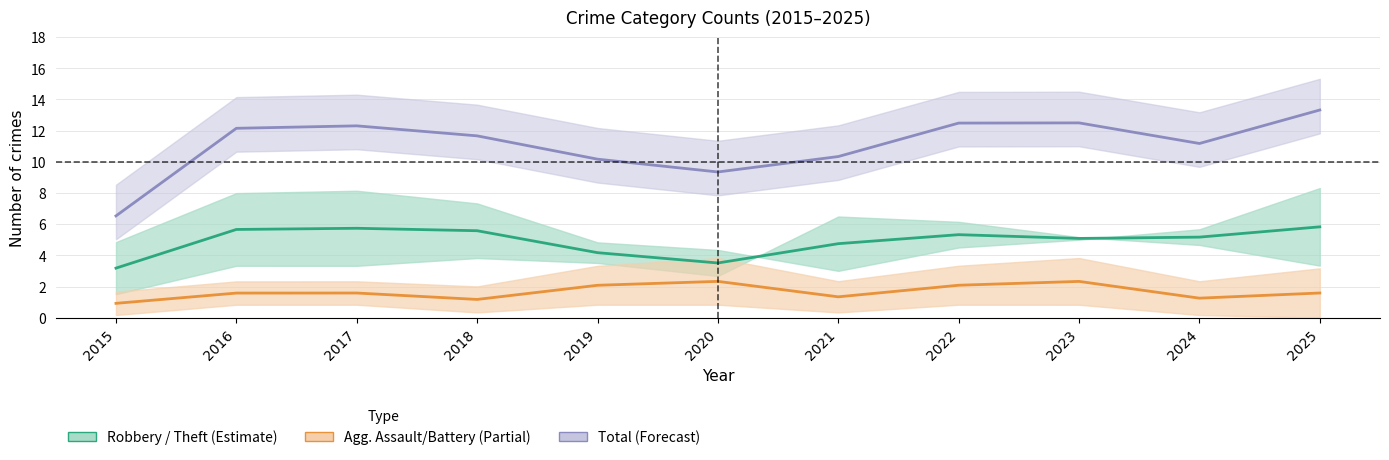

Between 2016 and 2022, which is larger?

2016